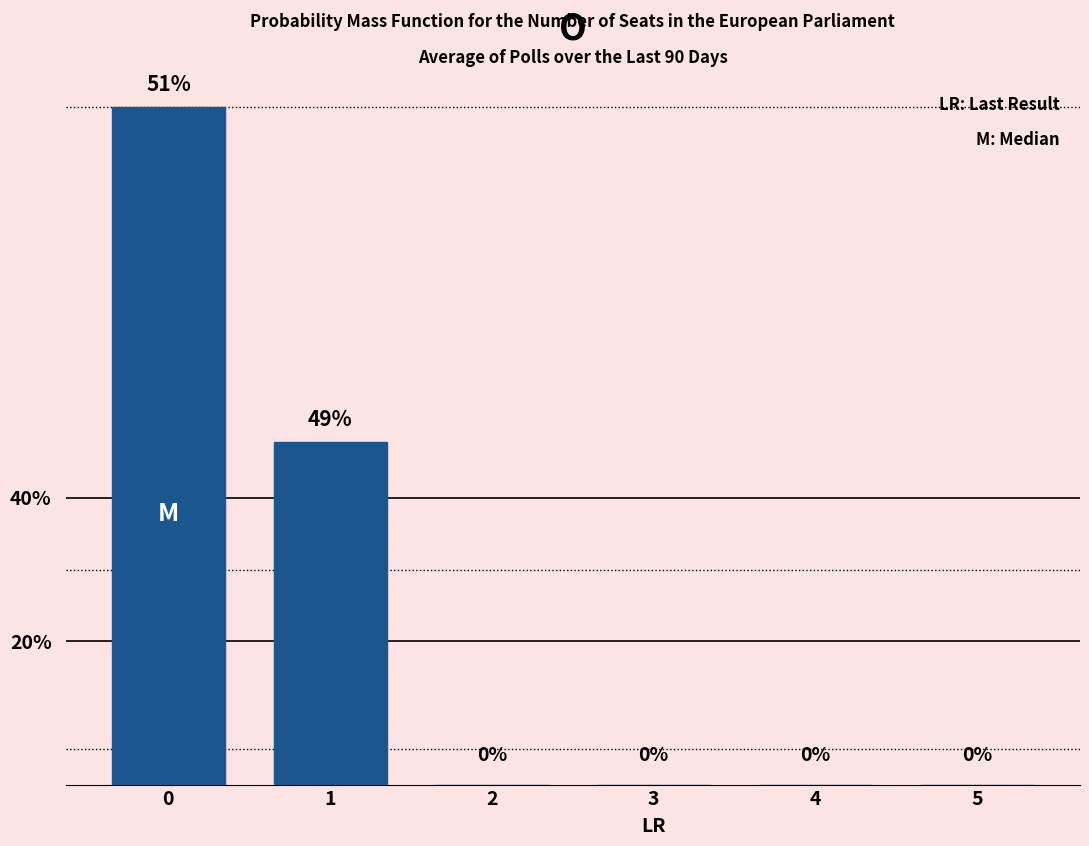

True or false: the data shows 106 at 0.

False